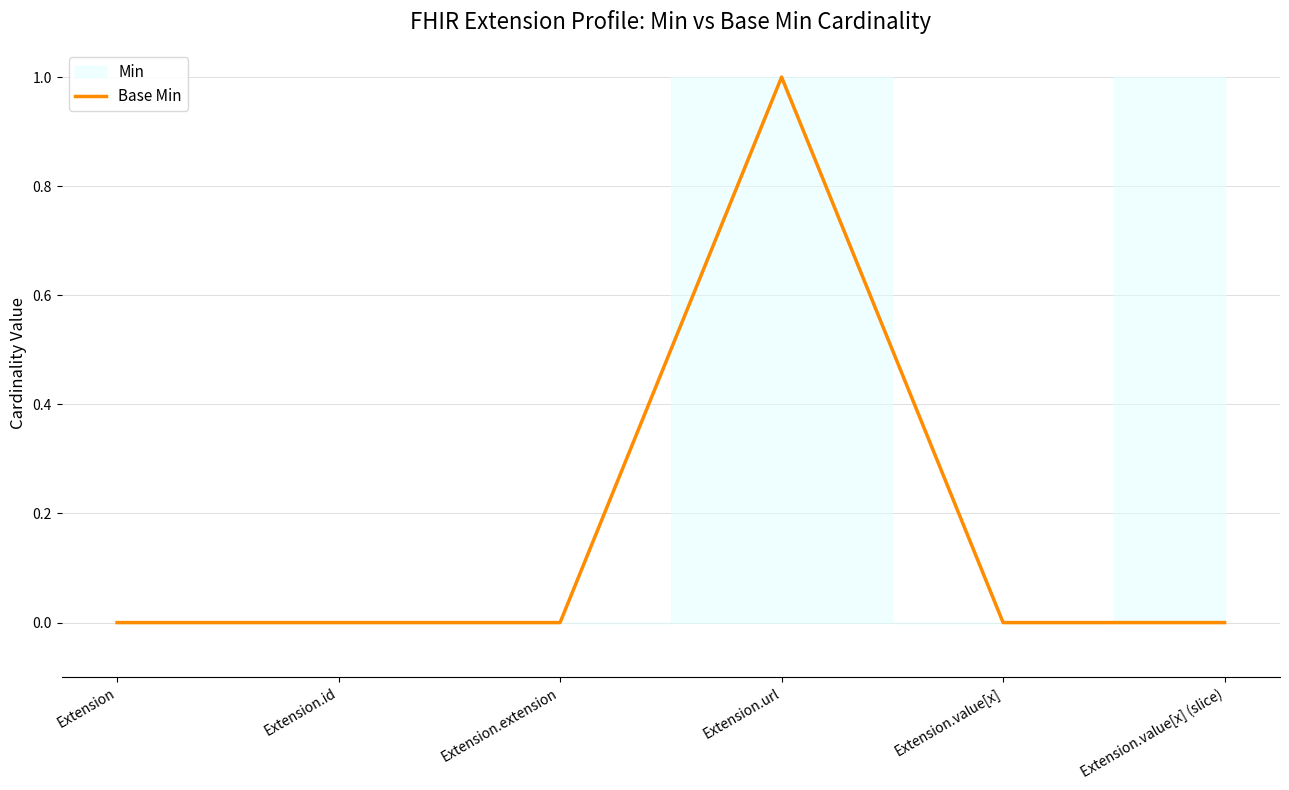

Reading right to left, what are all the values shown in this chart?

0	0	1	0	0	0